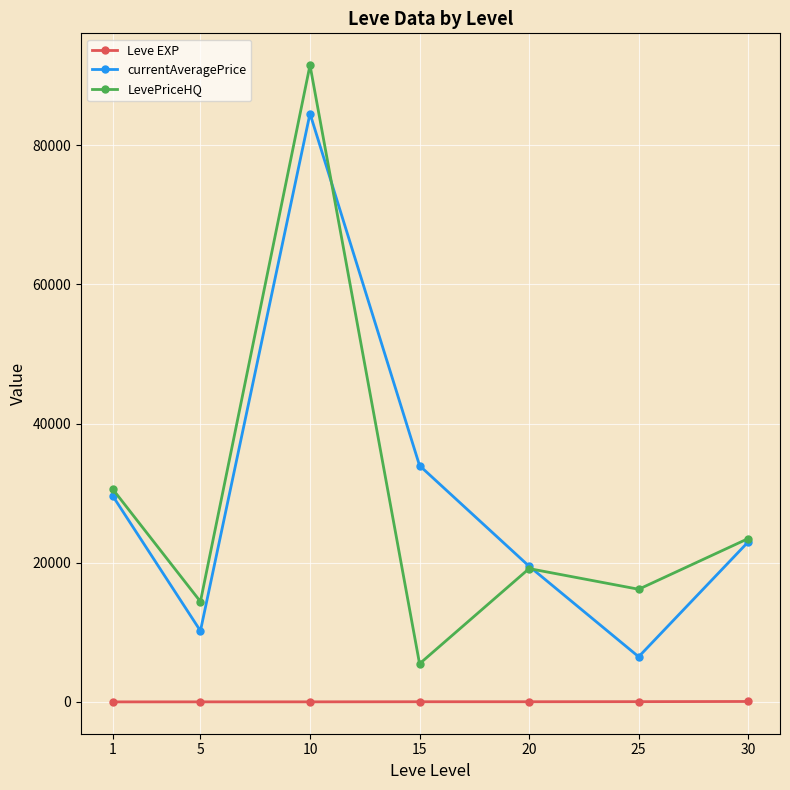

Which label corresponds to the largest value in the chart?

10